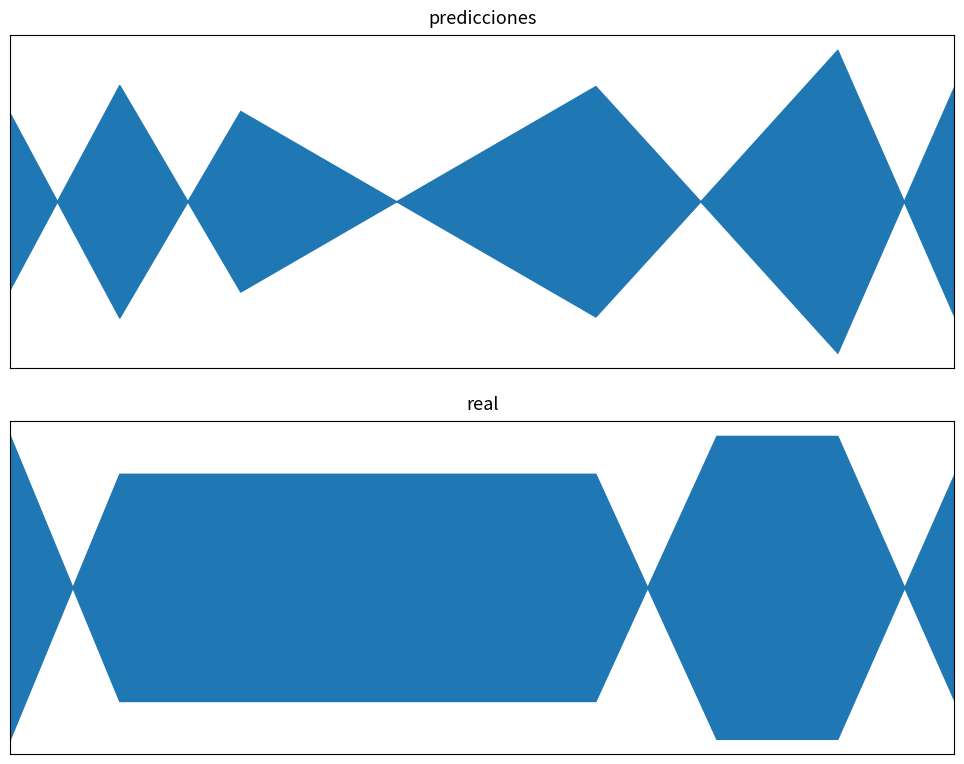

The predicciones series shows 0.4 at 2023-07-31. True or false?

False